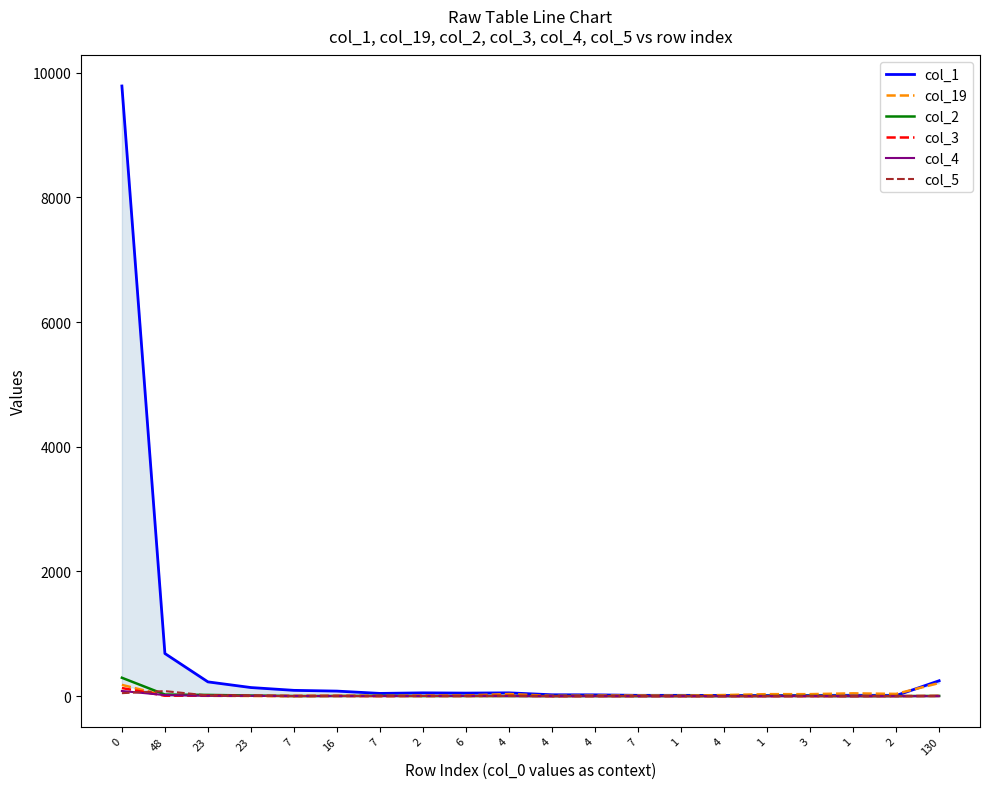

What is the label of the 15th point from the left?

4